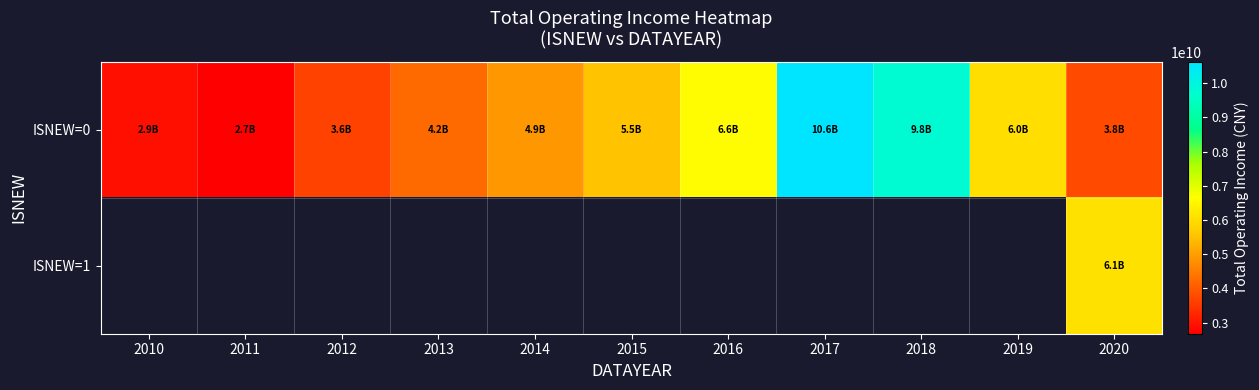

How many data points in ISNEW=0 are less than 4890571584?

5